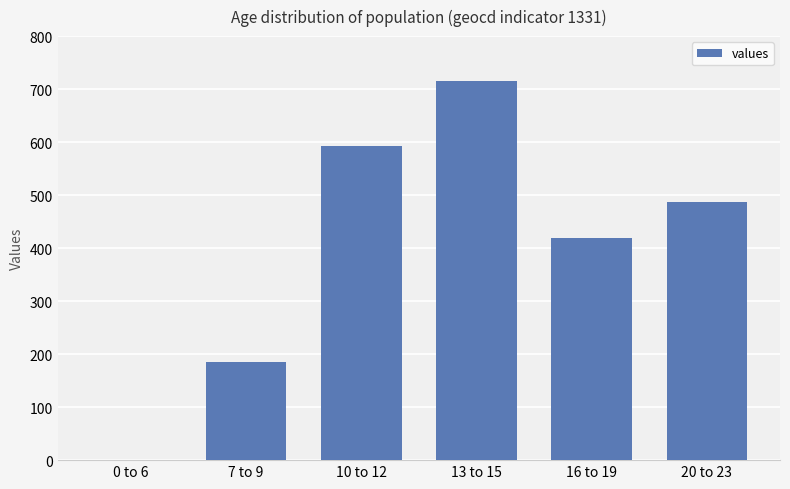

Are the bars grouped side by side (vs. stacked)?

No